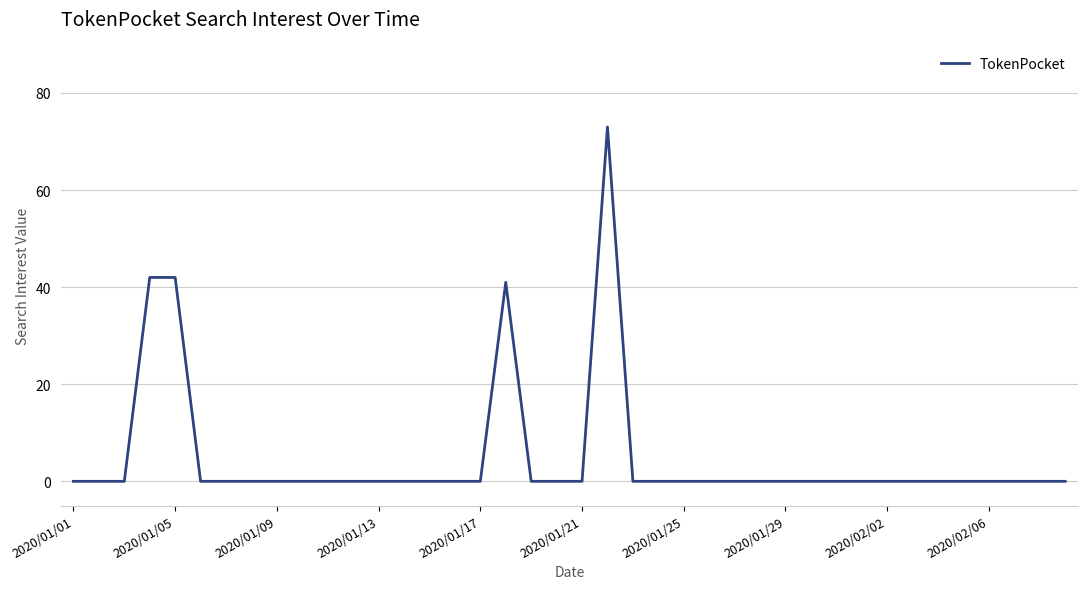

What is the greatest value displayed?

73